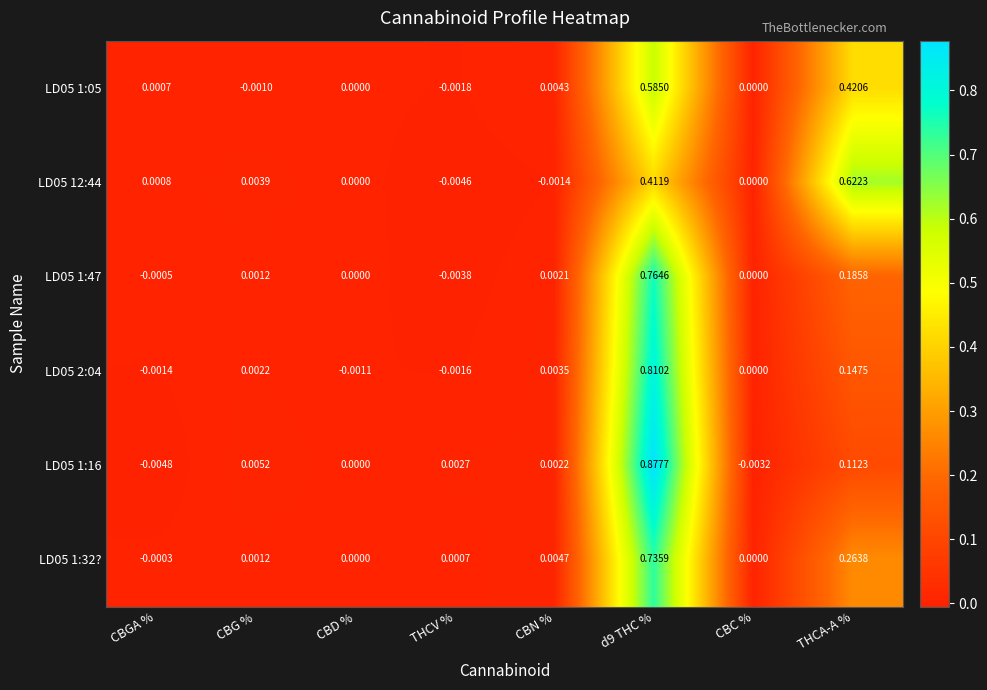

Which series has the largest total across all categories?

LD05 12:44